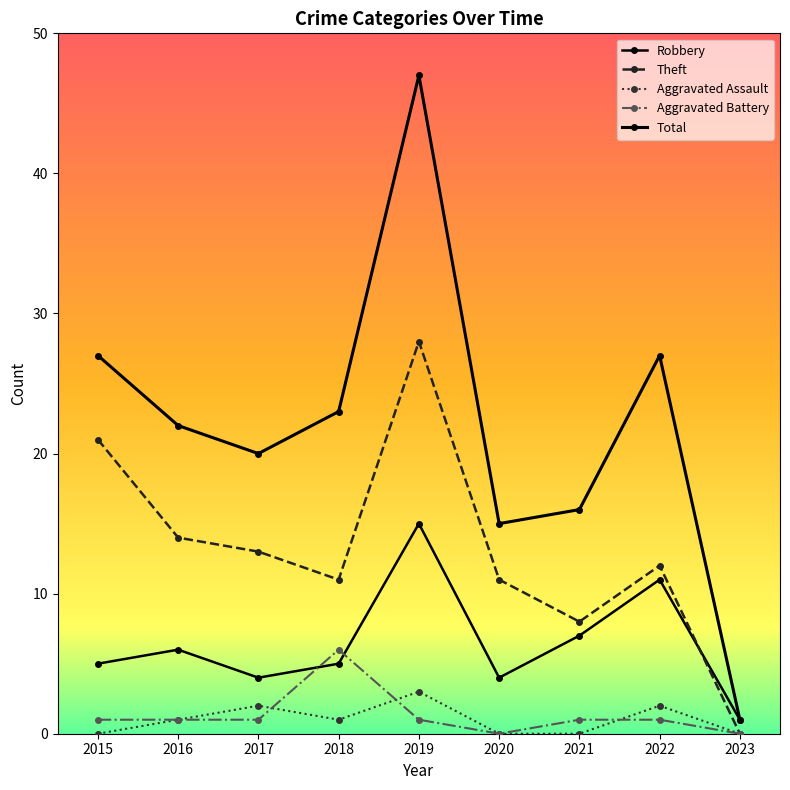

How many values in Theft are above zero?

8